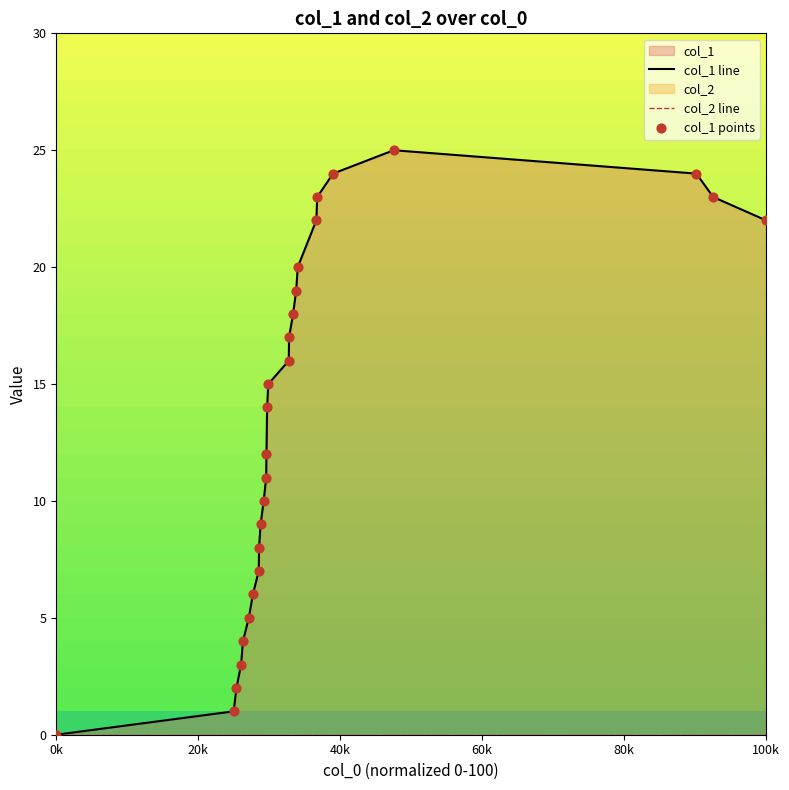

At how many categories does at least one series exceed 14?

13